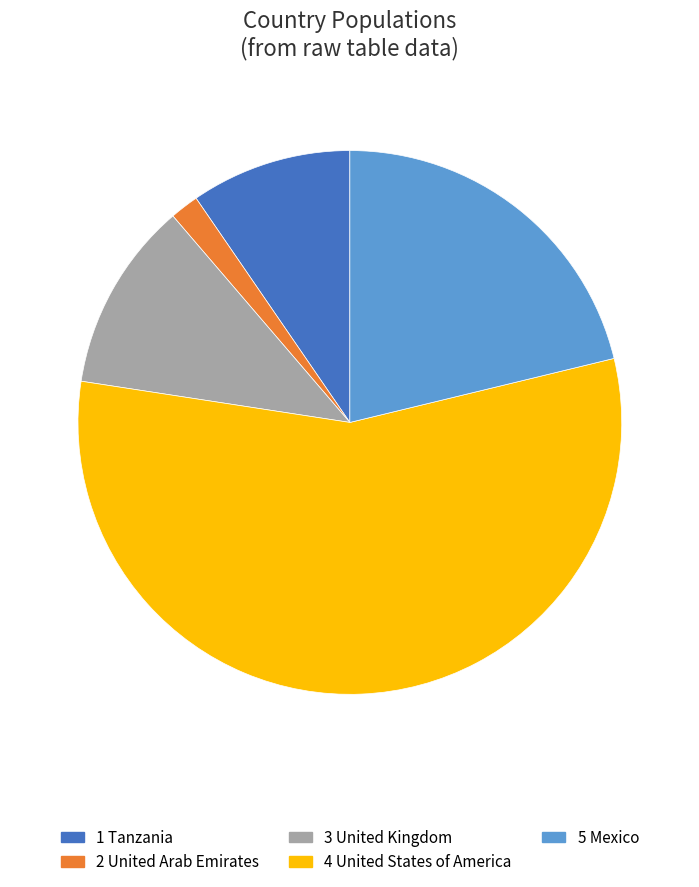

Does any single category account for the majority?

Yes